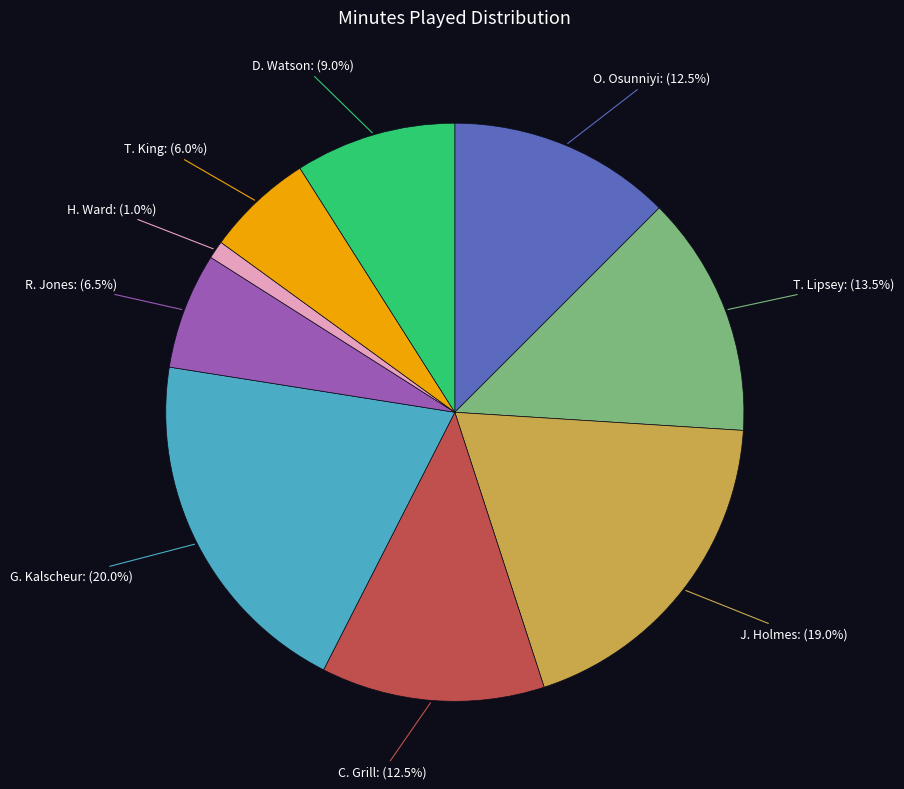

Is there a majority slice in this chart?

No